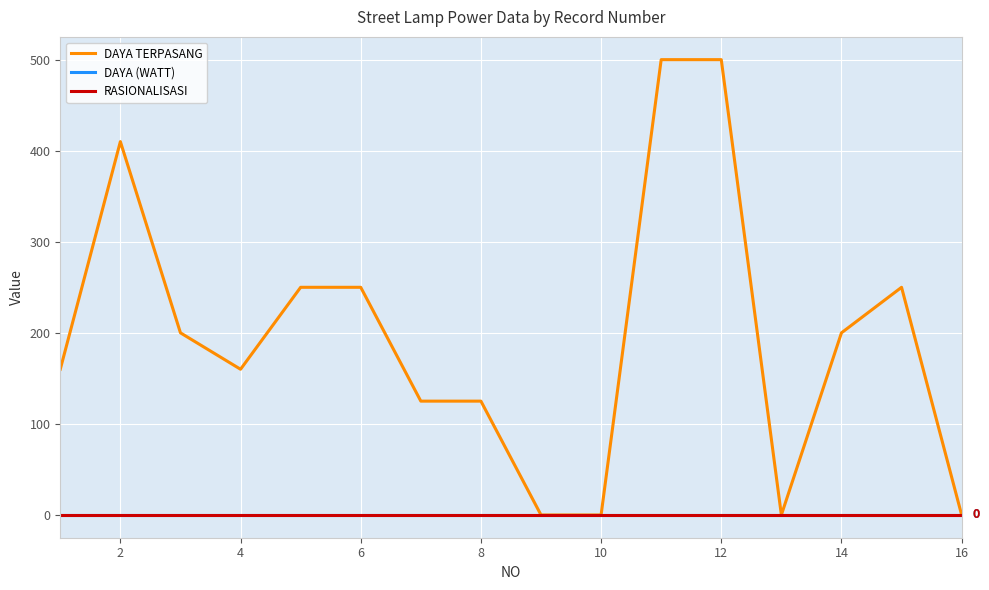

Does the chart display data point markers on the line(s)?

No